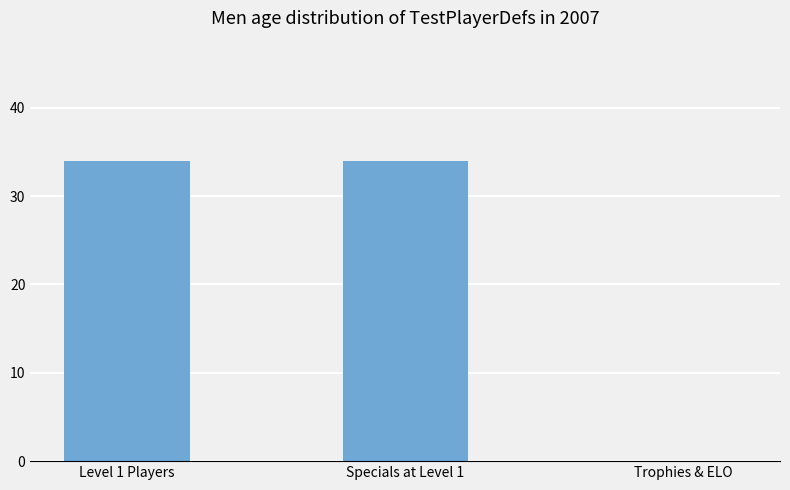

What is the sum of all values?

68